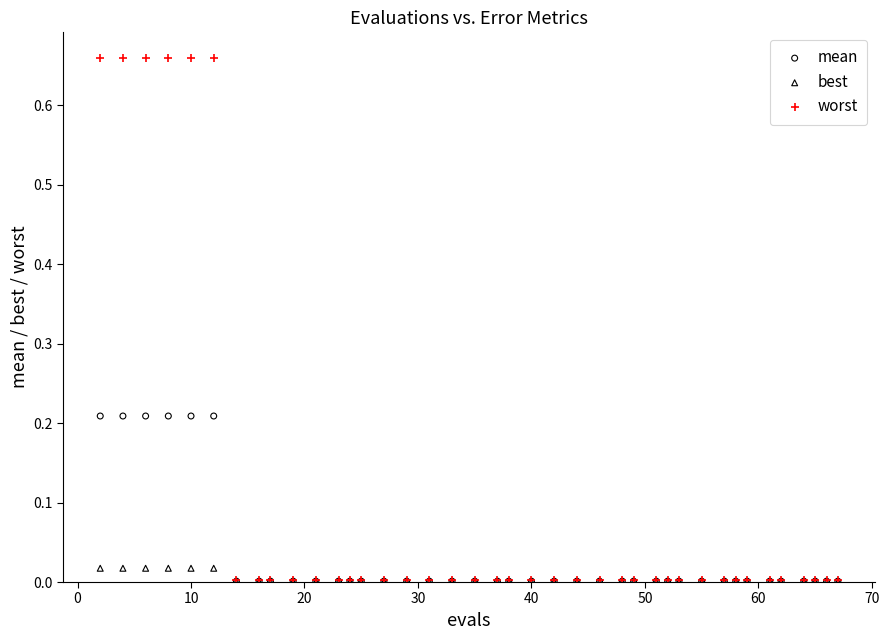

Which series has the largest Y range (max minus min)?

worst